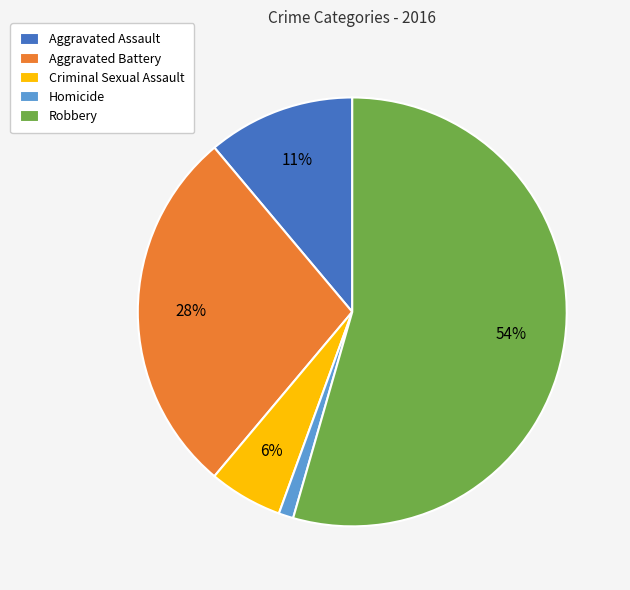

Does Robbery account for over 50% of the chart?

Yes